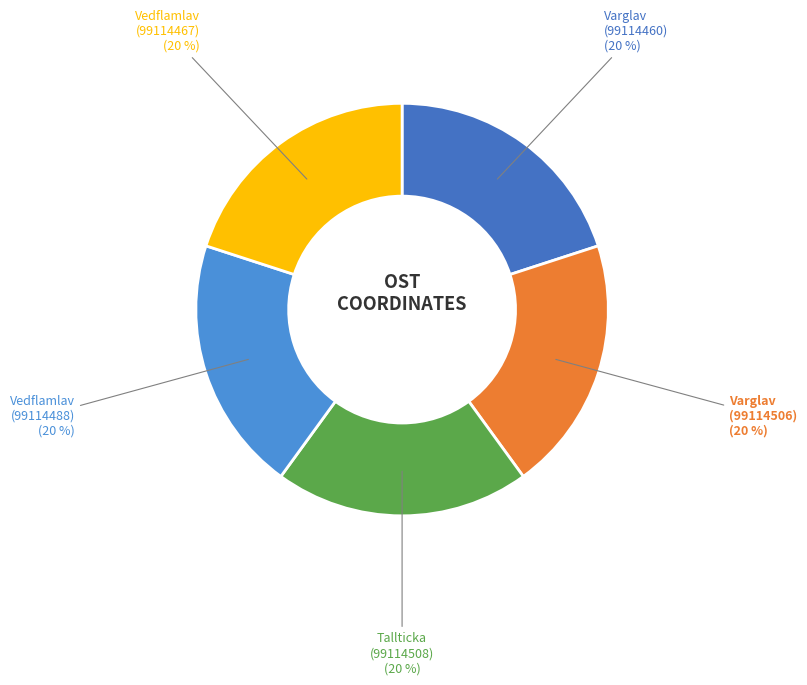

Does any single category account for the majority?

No